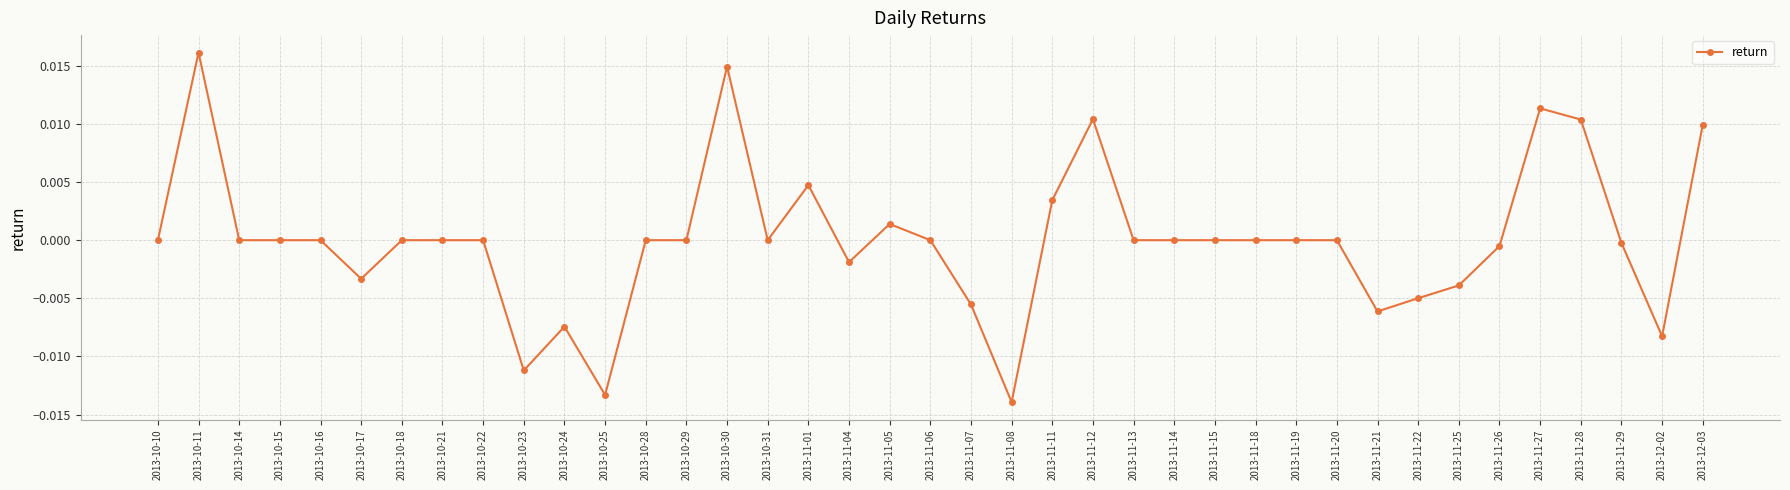

Which category has the lowest value across all series?

2013-11-08